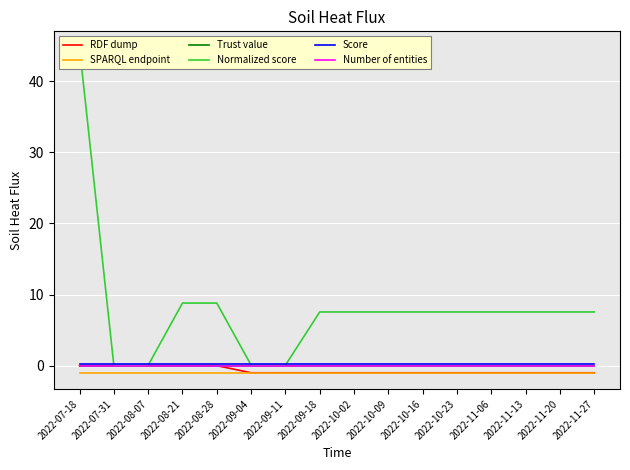

The value of Trust value at 2022-09-04 is 0.0. True or false?

True